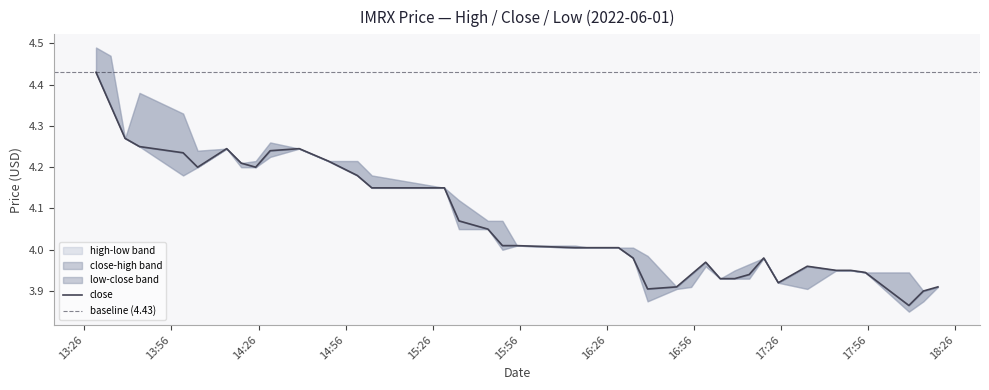

True or false: close has a value of 4.0 at 2022-06-01 16:30:00.

True